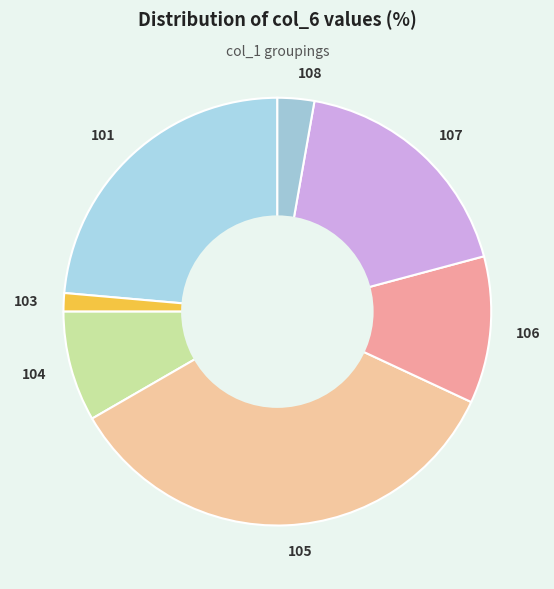

The 101 slice represents 24% of the pie. True or false?

True